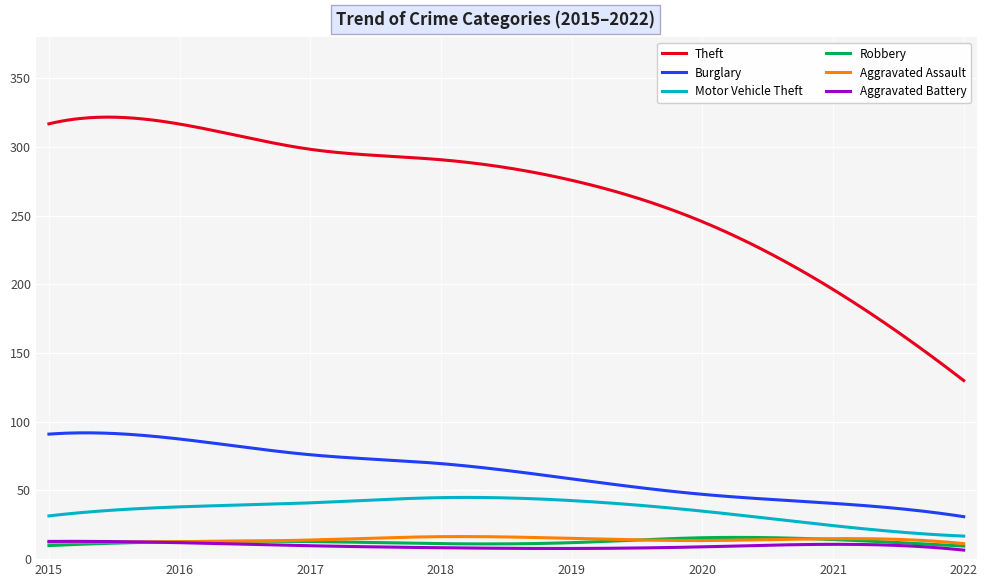

Which series has the largest total across all categories?

Theft